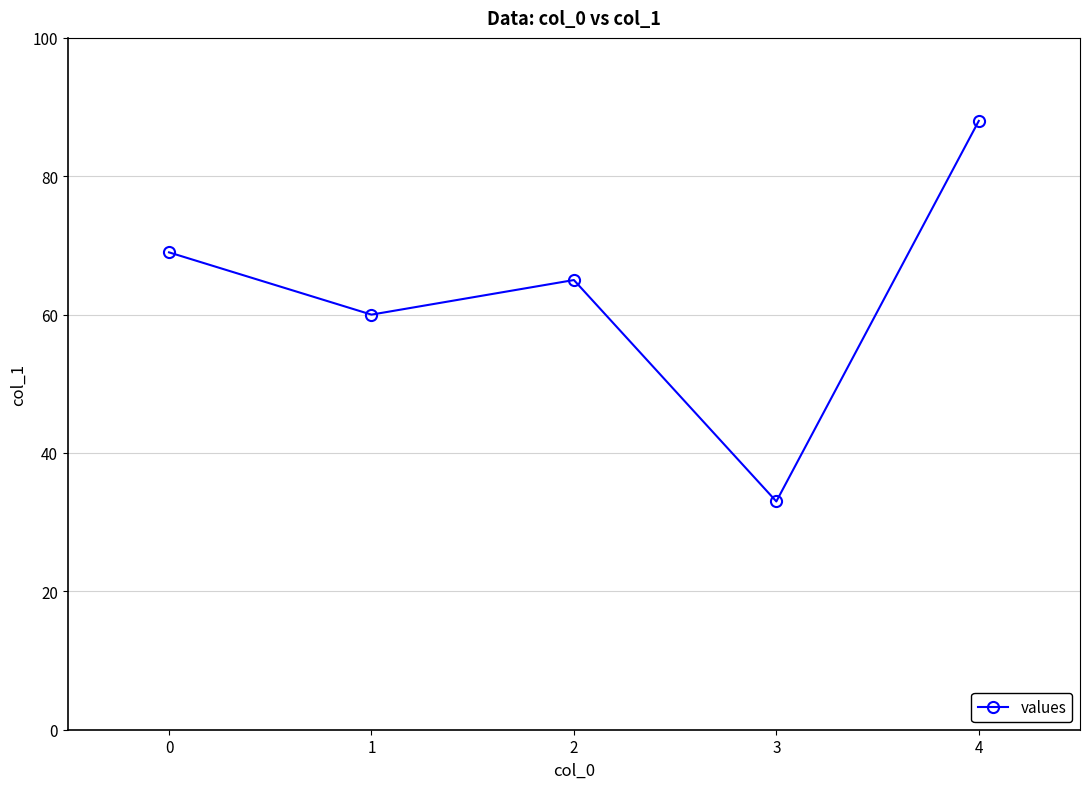

Reading left to right, list all the values displayed in this chart.

0=69	1=60	2=65	3=33	4=88